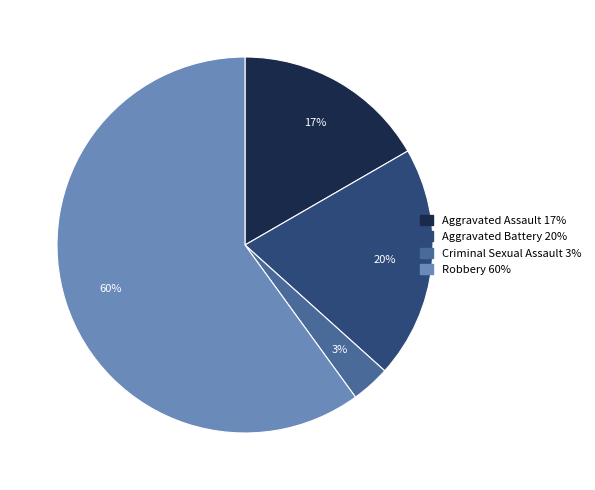

What is the smallest slice in the pie chart?

Criminal Sexual Assault